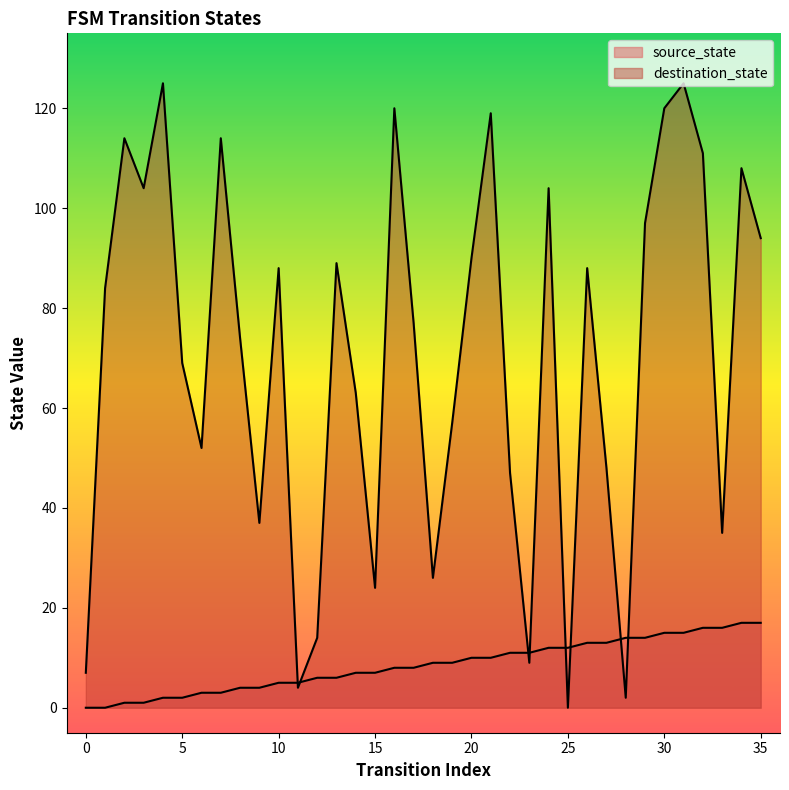

Does the chart have visible grid lines?

No